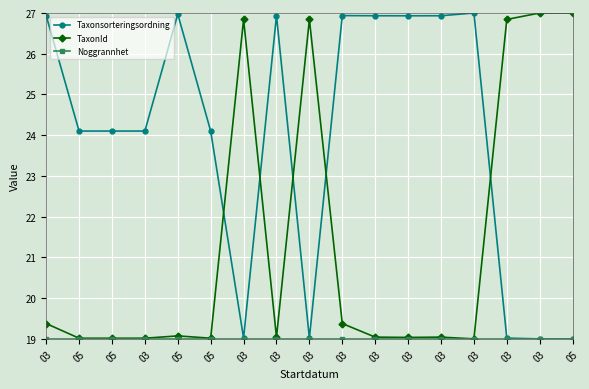

Reading right to left, extract all data points from this chart.

Taxonsorteringsordning: 05=19.0	03=19.0	03=19.0	03=27.0	03=26.9	03=26.9	03=26.9	03=26.9	03=19.0	03=26.9	03=19.0	05=24.1	05=27.0	03=24.1	05=24.1	05=24.1	03=26.9
TaxonId: 05=27.0	03=27.0	03=26.8	03=19.0	03=19.0	03=19.0	03=19.0	03=19.4	03=26.8	03=19.0	03=26.8	05=19.0	05=19.1	03=19.0	05=19.0	05=19.0	03=19.4
Noggrannhet: 05=19.0	03=19.0	03=19.0	03=19.0	03=19.0	03=19.0	03=19.0	03=19.0	03=19.0	03=19.0	03=19.0	05=19.0	05=19.0	03=19.0	05=19.0	05=19.0	03=19.0